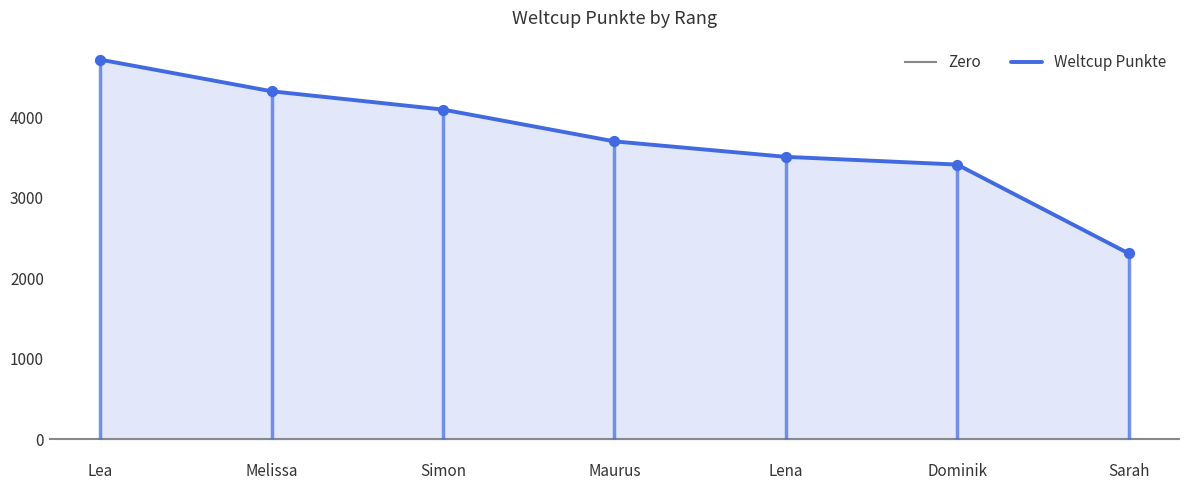

Which category has the highest value in the Weltcup Punkte series?

Lea